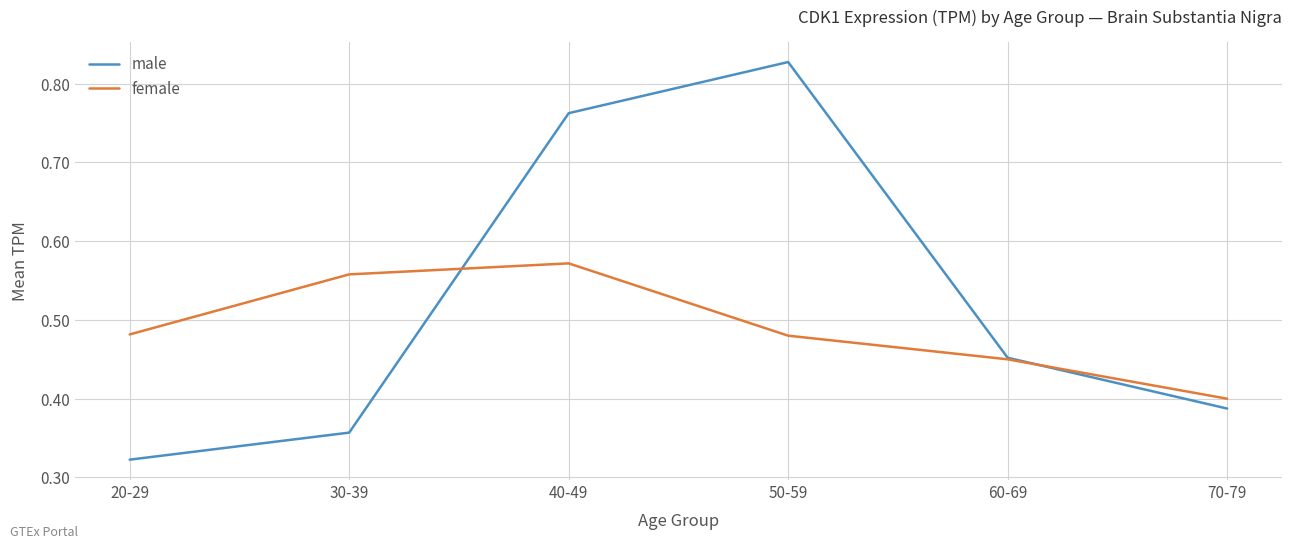

Does the chart have visible grid lines?

Yes